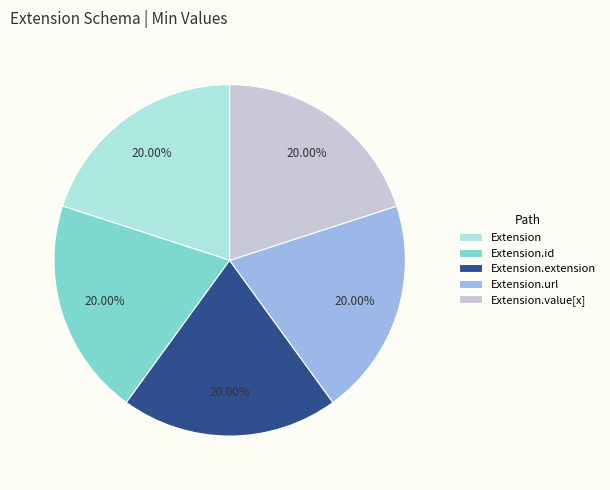

Is there a majority slice in this chart?

No